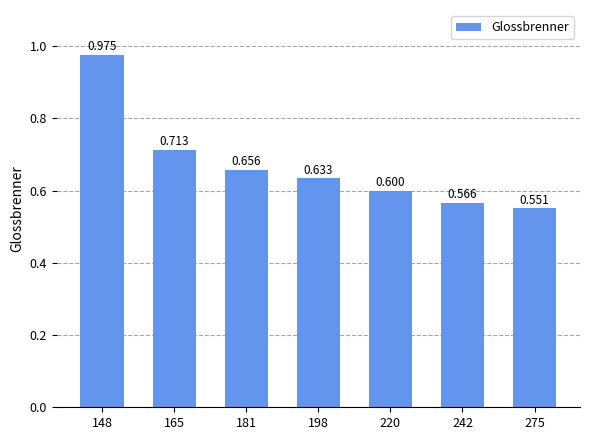

Rank the categories by value from highest to lowest.

148, 165, 181, 198, 220, 242, 275